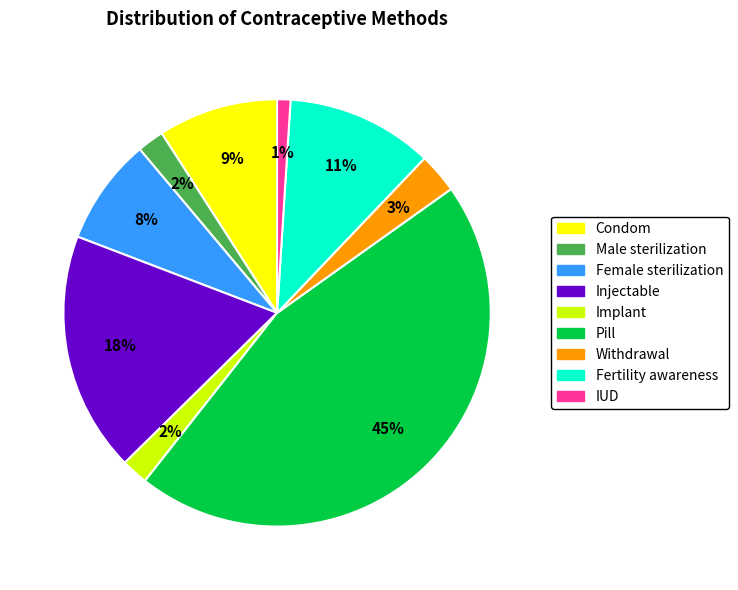

To the nearest percent, what percentage of the pie is Male sterilization?

2%